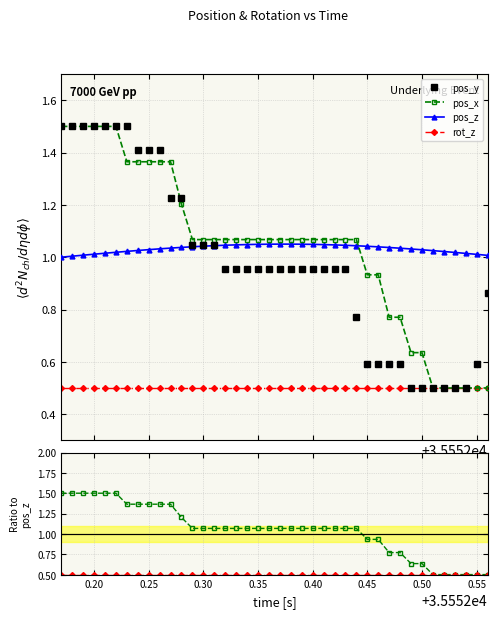

What is the minimum value shown in the chart?

0.5